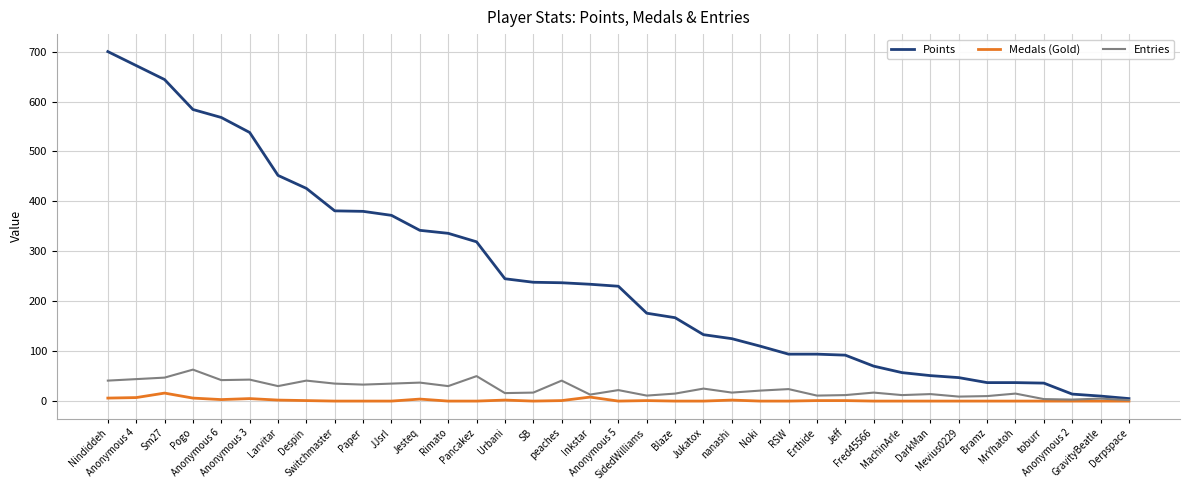

What is the difference between the Entries values at SB and Switchmaster?

18